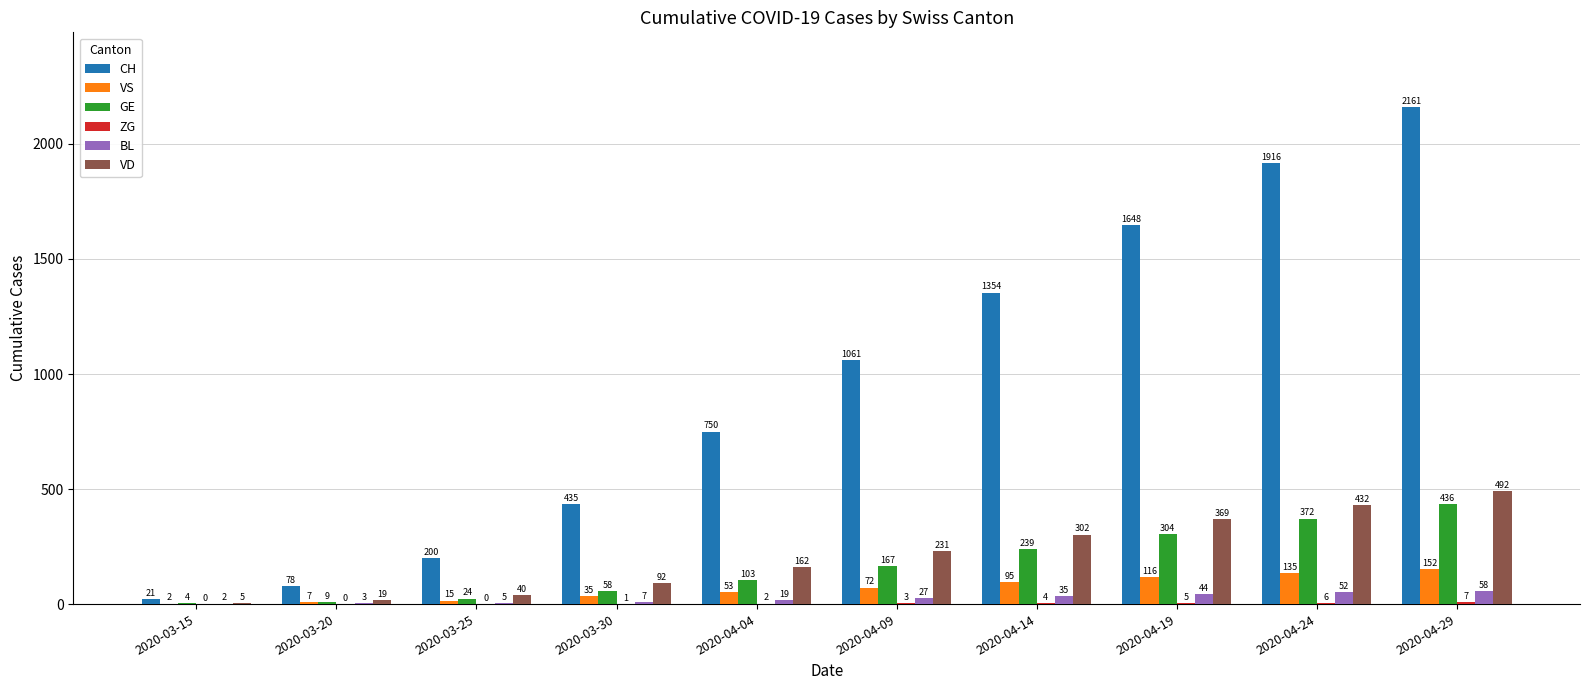

How many distinct data groups are displayed?

6